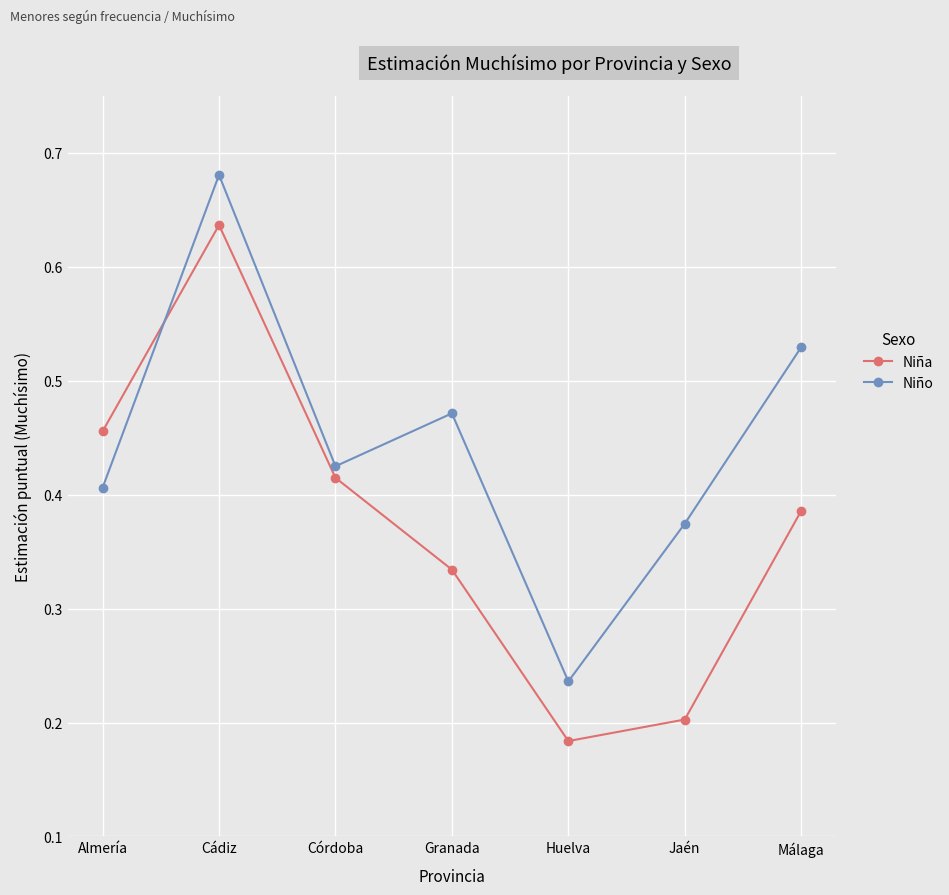

Rank the series by their maximum value, from lowest to highest.

Niña, Niño